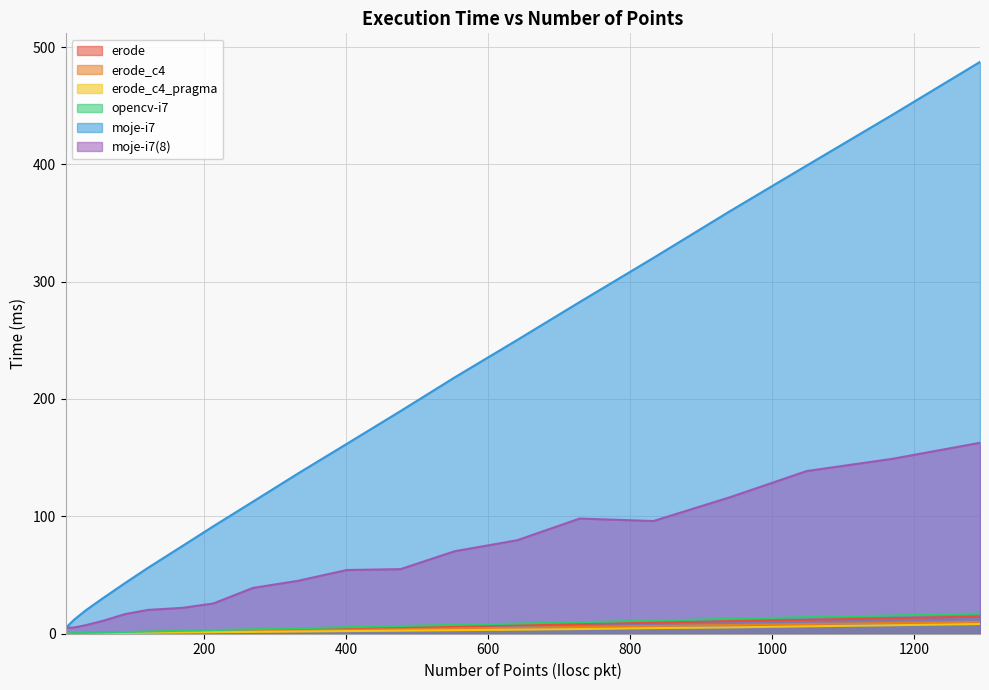

At which category is the sum across all series the highest?

1293